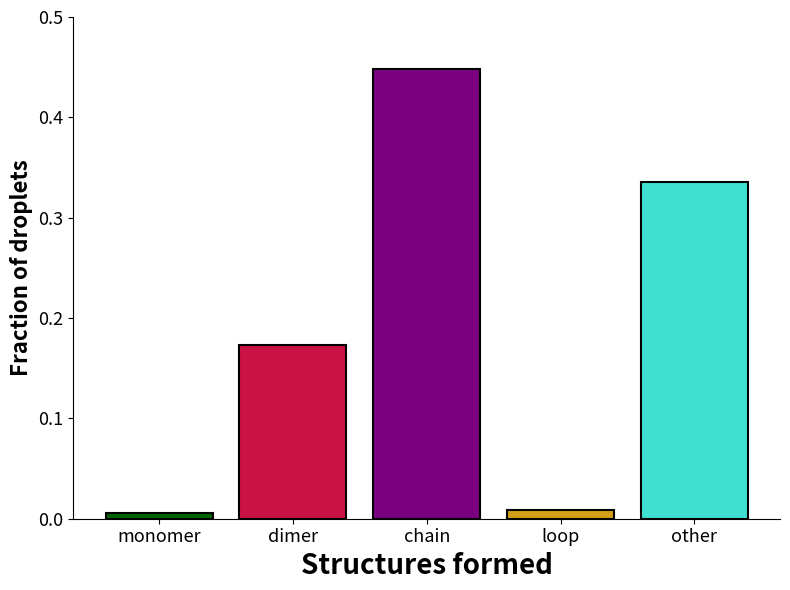

Which category has the highest value across all series?

chain